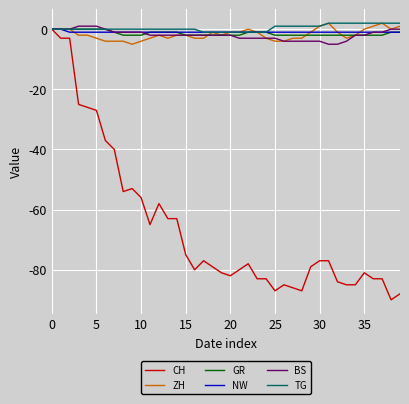

What is the smallest value displayed?

-90